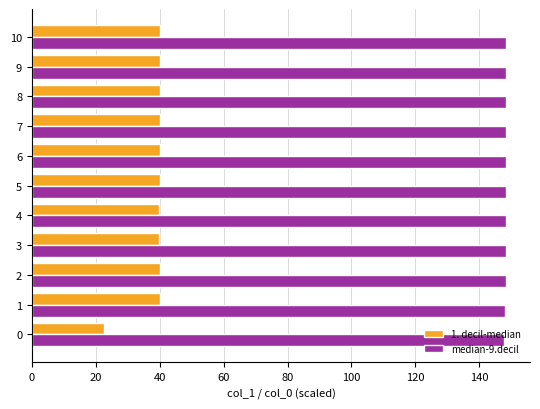

Which series has the largest range (max minus min)?

1. decil-median